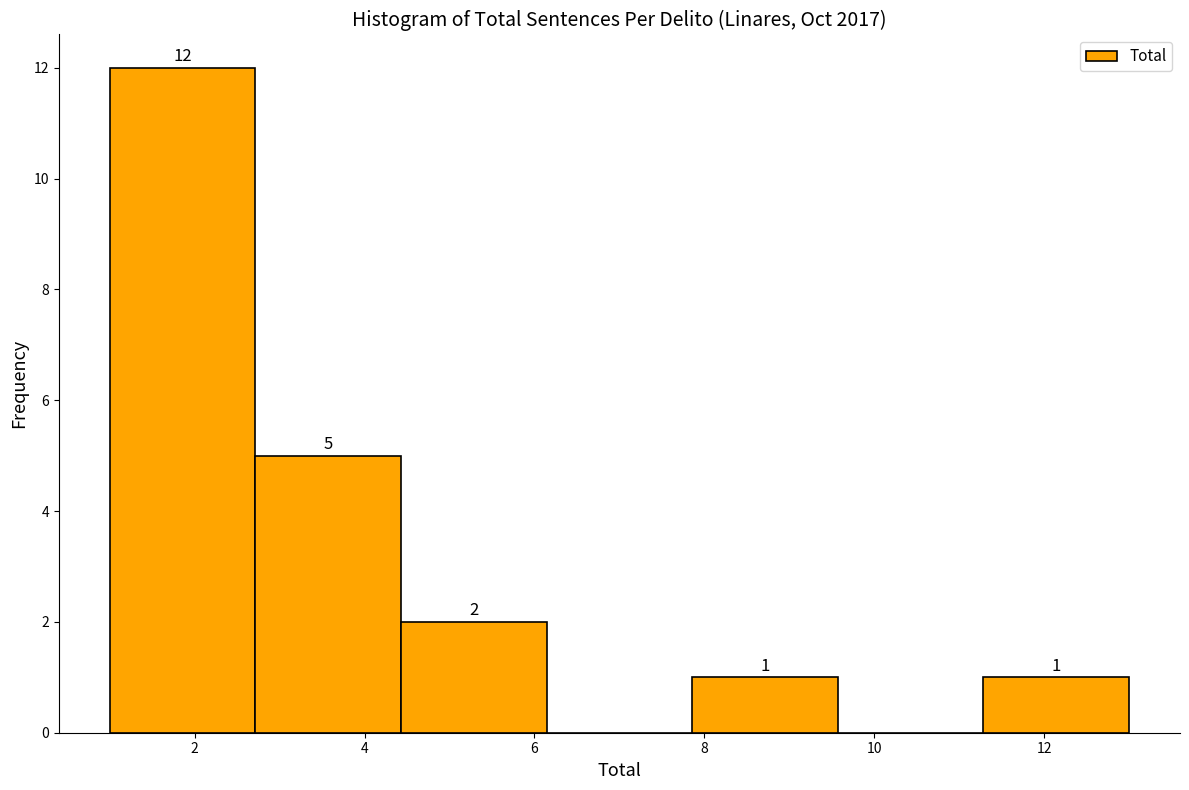

Which range on the x-axis has the tallest bar?

1.0 to 2.8